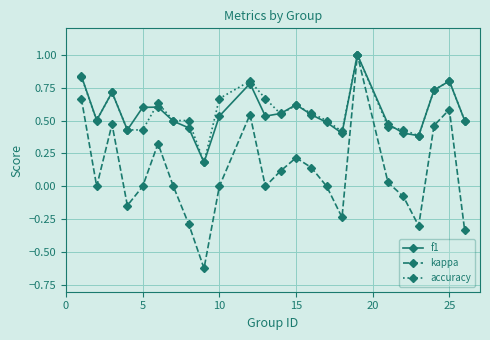

Which series has the largest range (max minus min)?

kappa